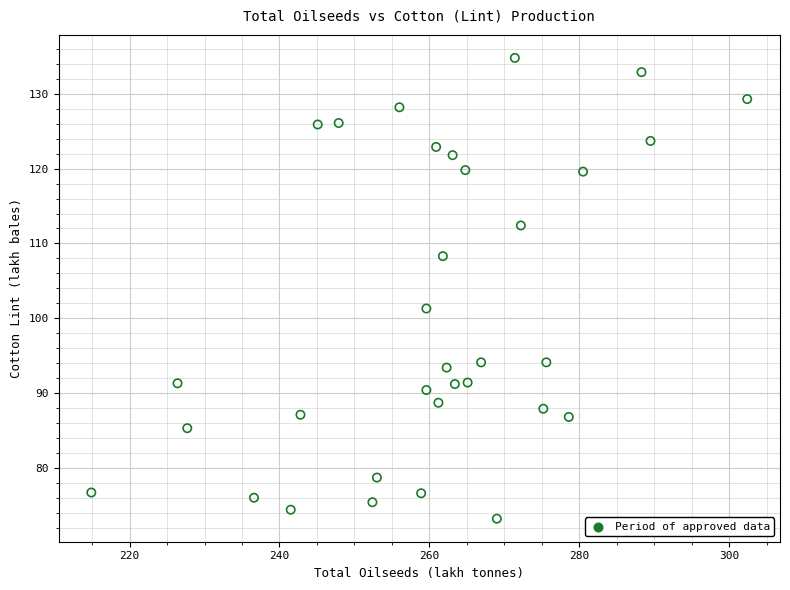

What Y value in the scatter plot is closest to 104?

101.3